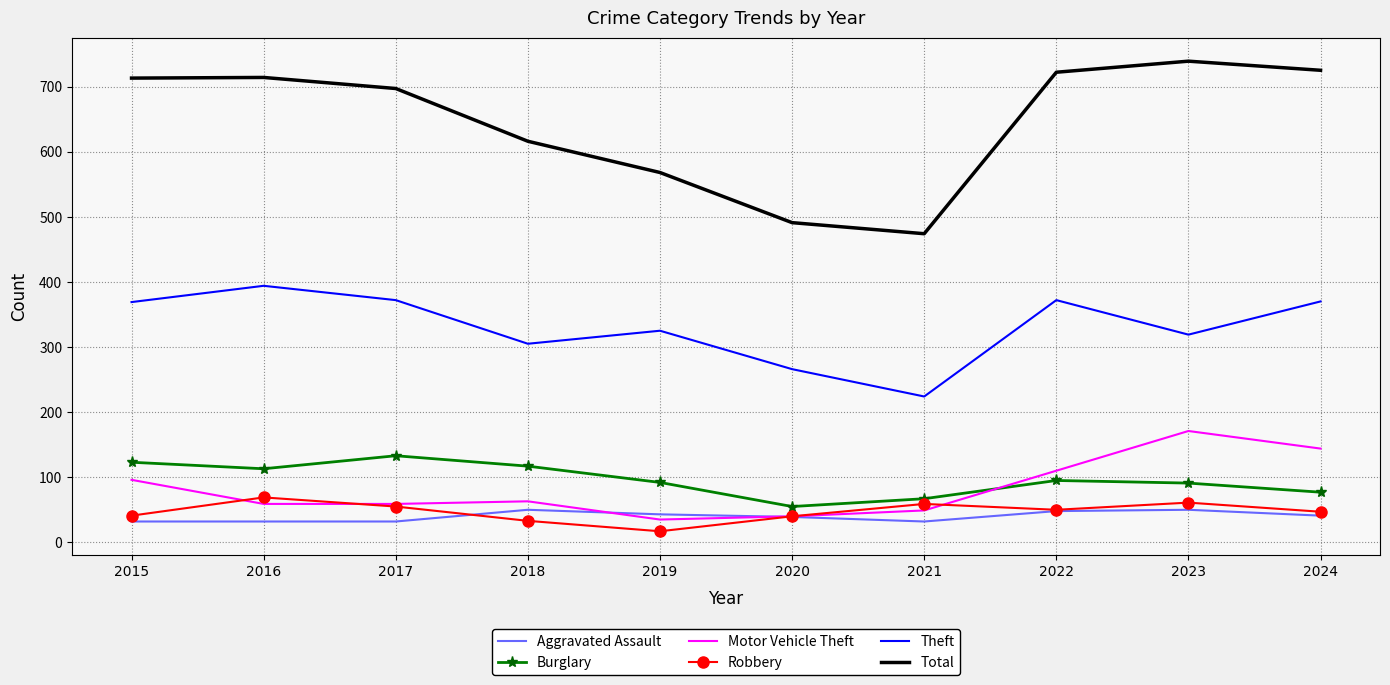

What are all the series names shown in the legend?

Aggravated Assault, Burglary, Motor Vehicle Theft, Robbery, Theft, Total